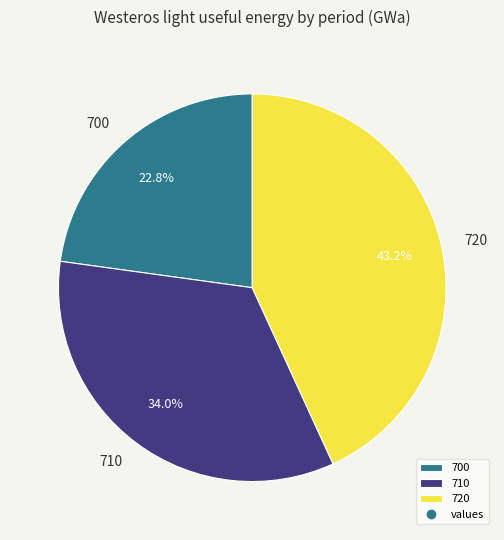

Between 720 and 710, which is larger?

720